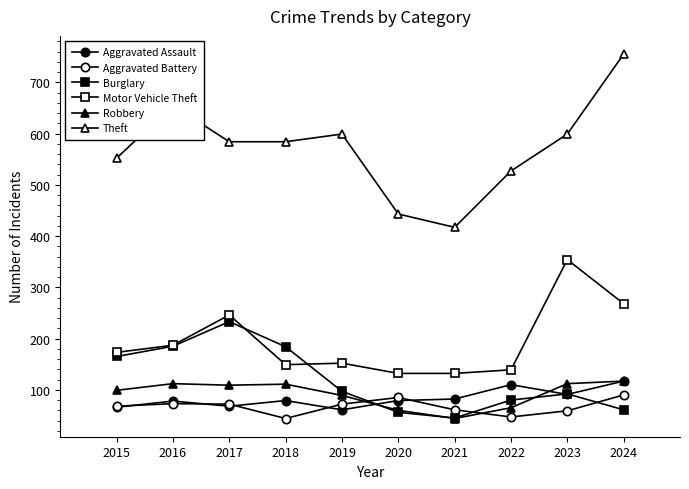

Reading left to right, transcribe all the data shown in this chart.

Aggravated Assault: 2015=66	2016=78	2017=68	2018=79	2019=61	2020=79	2021=82	2022=110	2023=91	2024=117
Aggravated Battery: 2015=68	2016=73	2017=72	2018=44	2019=72	2020=85	2021=61	2022=47	2023=59	2024=90
Burglary: 2015=165	2016=185	2017=233	2018=184	2019=97	2020=56	2021=45	2022=80	2023=92	2024=61
Motor Vehicle Theft: 2015=173	2016=187	2017=246	2018=149	2019=152	2020=132	2021=132	2022=139	2023=354	2024=268
Robbery: 2015=99	2016=112	2017=109	2018=111	2019=89	2020=60	2021=44	2022=65	2023=112	2024=117
Theft: 2015=552	2016=655	2017=584	2018=584	2019=599	2020=443	2021=417	2022=527	2023=599	2024=755